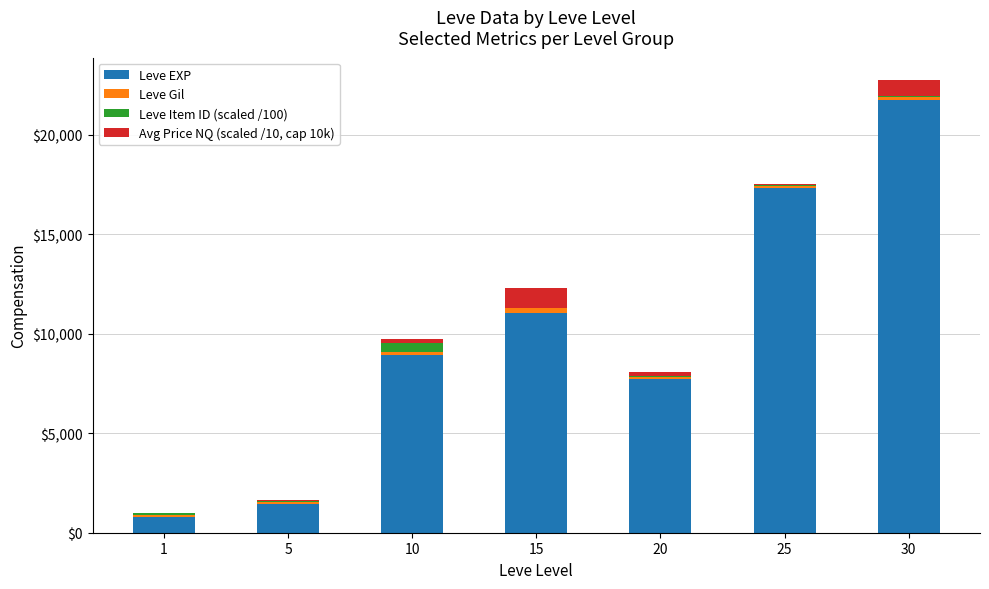

At which category is the sum across all series the highest?

30